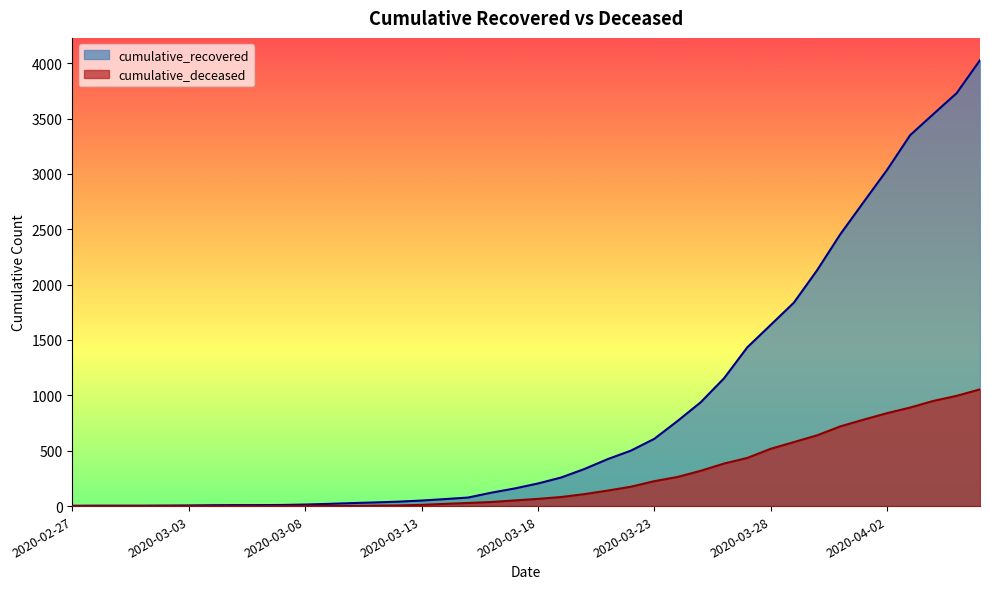

Rank the series at 2020-03-20 from lowest to highest value.

cumulative_deceased, cumulative_recovered